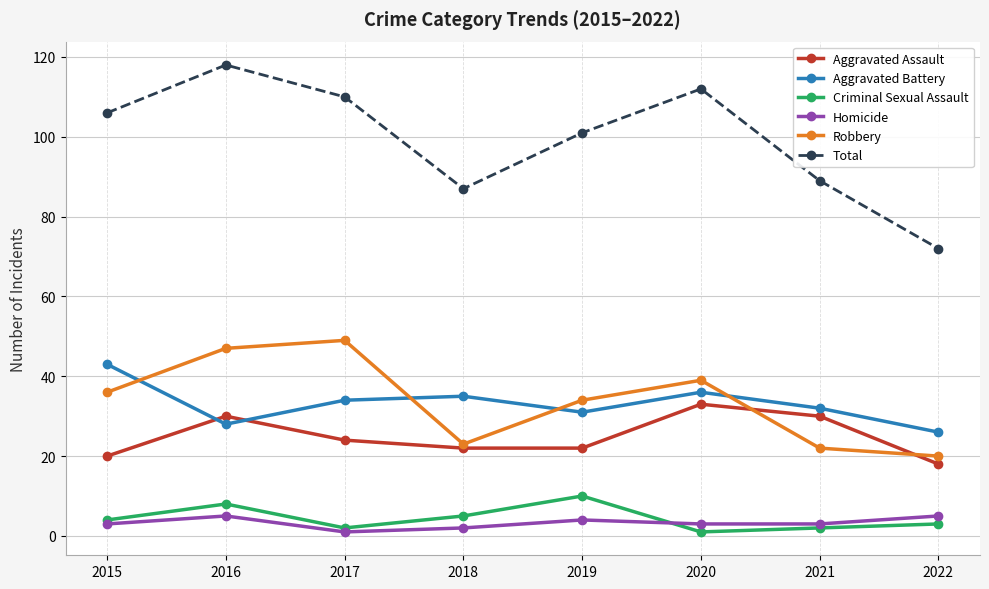

What is the sum of all Total values?

795